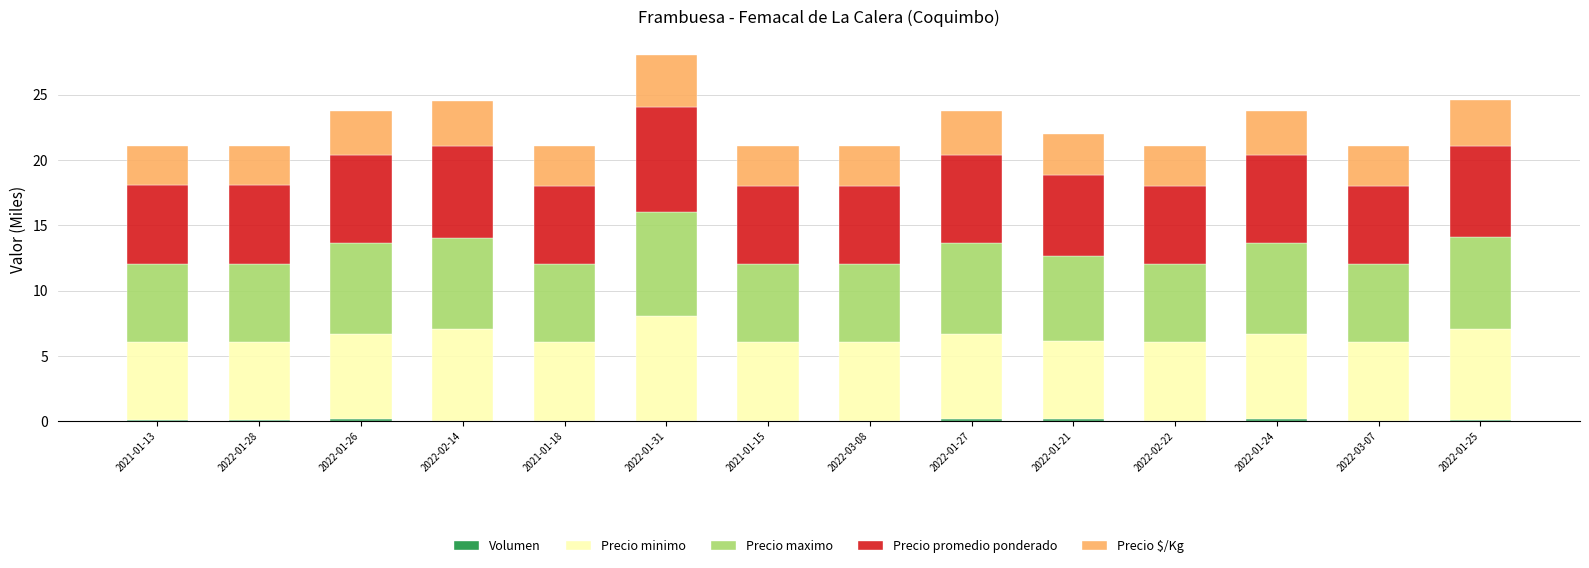

At which category is the sum across all series the highest?

2022-01-31